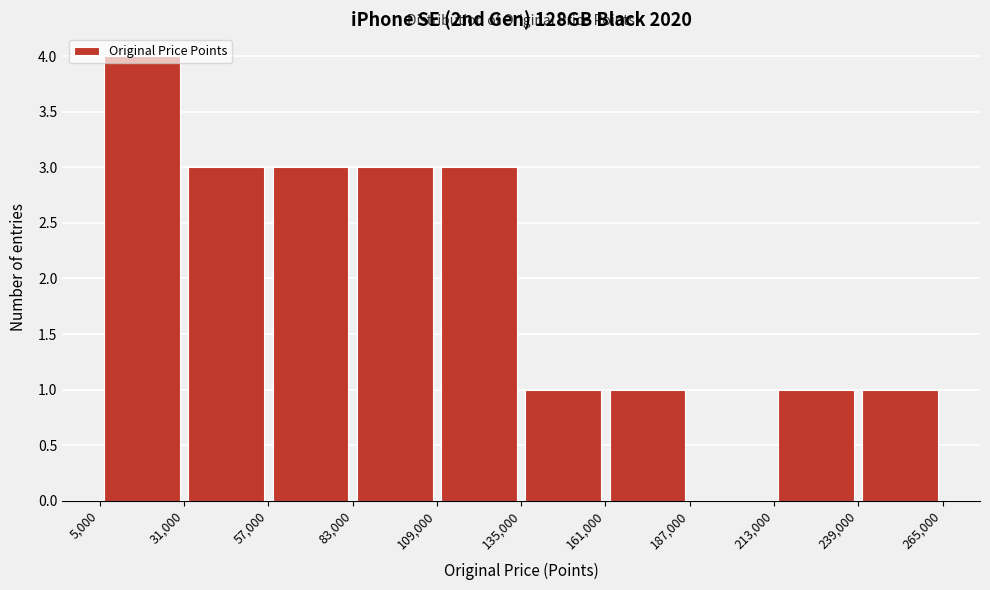

Reading left to right, list every bar in this chart as the range it spans on the x-axis followed by its height. The values are not printed on the chart, so give them approximately, as read against the axis.

5,000 to 31,000: 4
31,000 to 57,000: 3
57,000 to 83,000: 3
83,000 to 109,000: 3
109,000 to 135,000: 3
135,000 to 161,000: 1
161,000 to 187,000: 1
187,000 to 213,000: 0
213,000 to 239,000: 1
239,000 to 265,000: 1